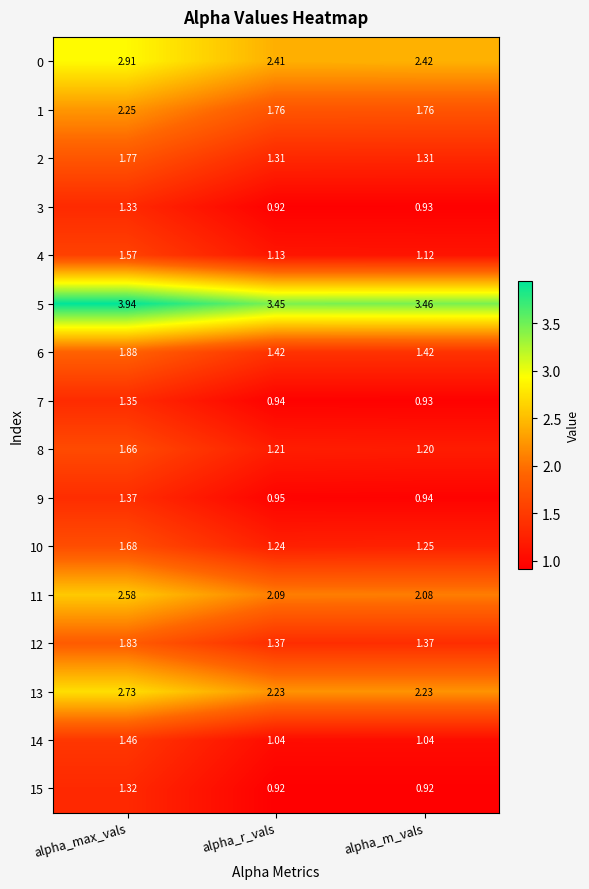

Is the value of 15 at alpha_m_vals greater than the value of 14 at alpha_m_vals?

No